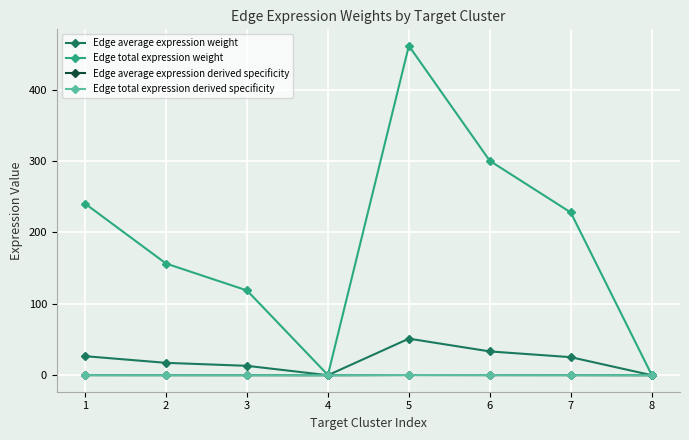

Is this an area chart (filled region under the line)?

No